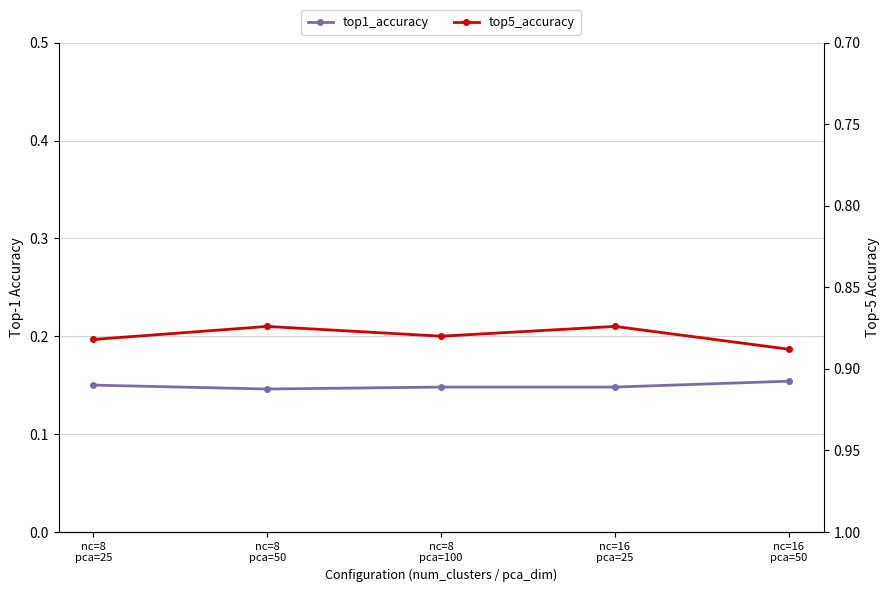

List the labels in order of top5_accuracy value, largest first.

nc=16
pca=50, nc=8
pca=25, nc=8
pca=100, nc=8
pca=50, nc=16
pca=25